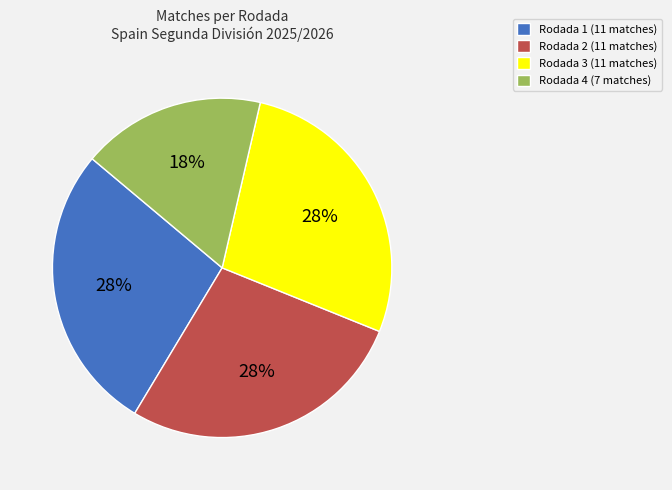

Is there any slice that represents more than half of the pie?

No